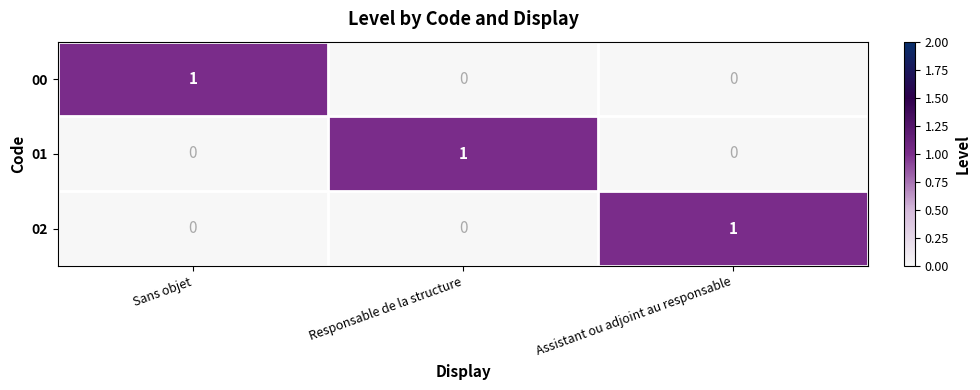

At how many categories does at least one series exceed 0?

3